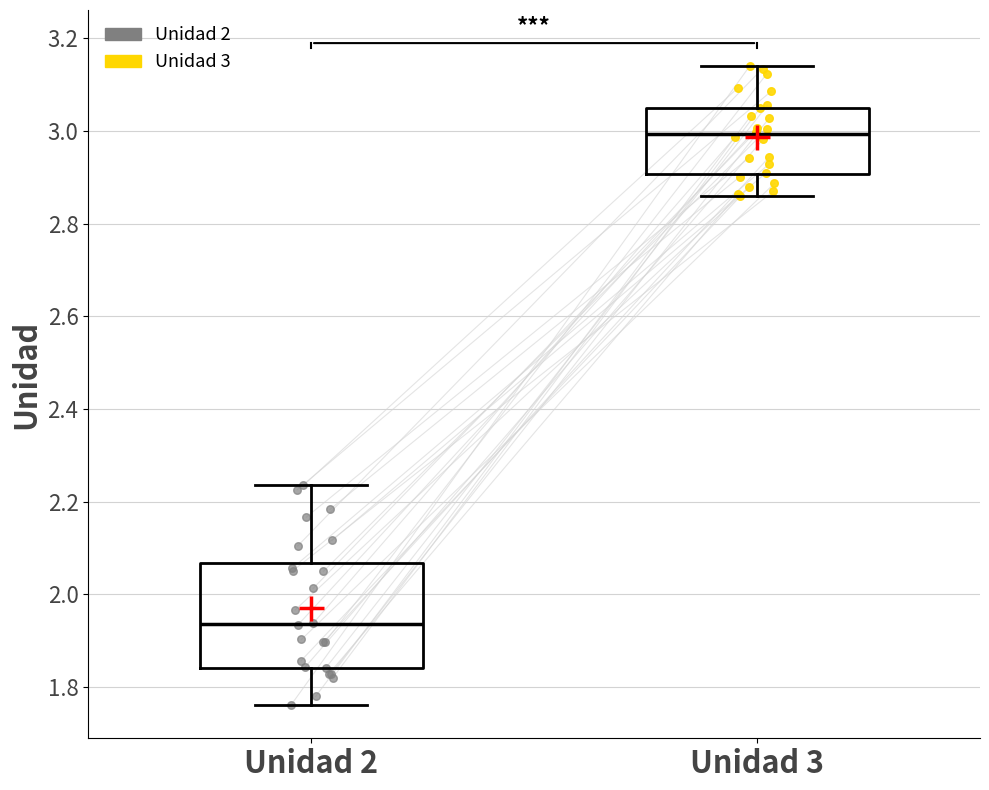

Reading left to right, read every box against the y-axis: the position of its median line, the range the box covers, and the ends of its whiskers. The values are not printed on the chart, so give them approximately, as read against the axis.

Unidad 2: median 1.94, box 1.84 to 2.06, whiskers 1.76 to 2.24
Unidad 3: median 3.00, box 2.90 to 3.06, whiskers 2.86 to 3.14